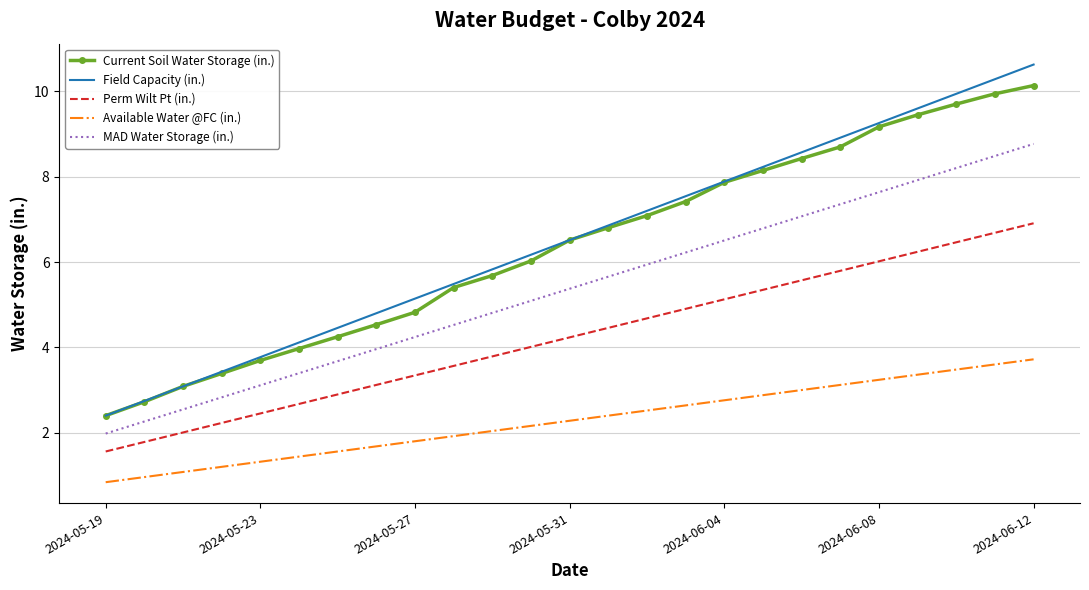

True or false: Field Capacity (in.) and Perm Wilt Pt (in.) intersect in this chart.

False